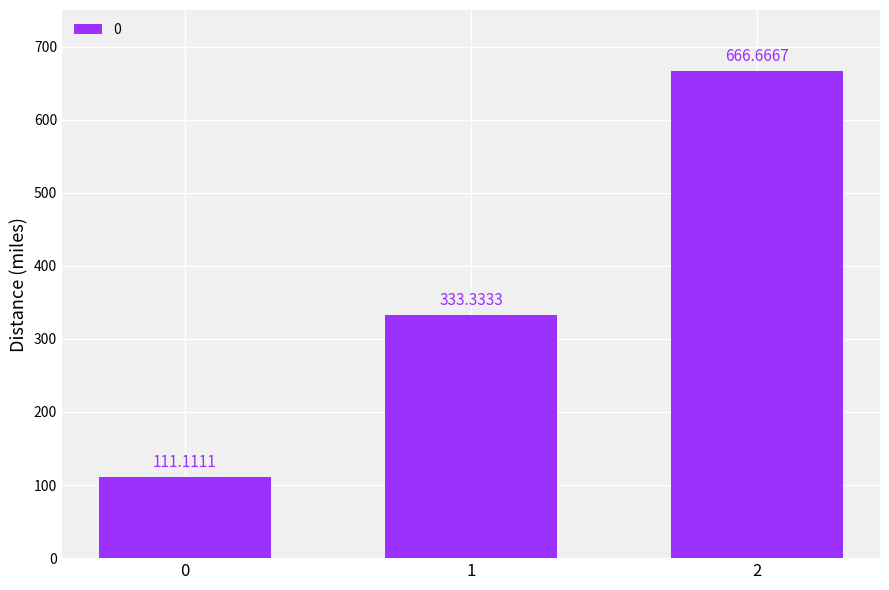

Reading left to right, what are all the values shown in this chart?

0=111.1	1=333.3	2=666.7